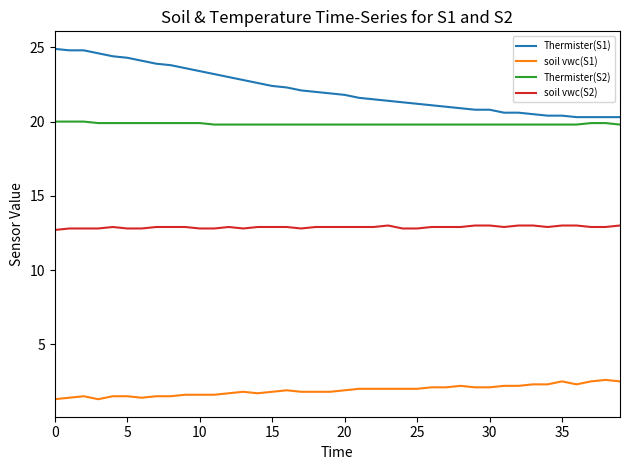

List the series in order of their peak value, highest first.

Thermister(S1), Thermister(S2), soil vwc(S2), soil vwc(S1)